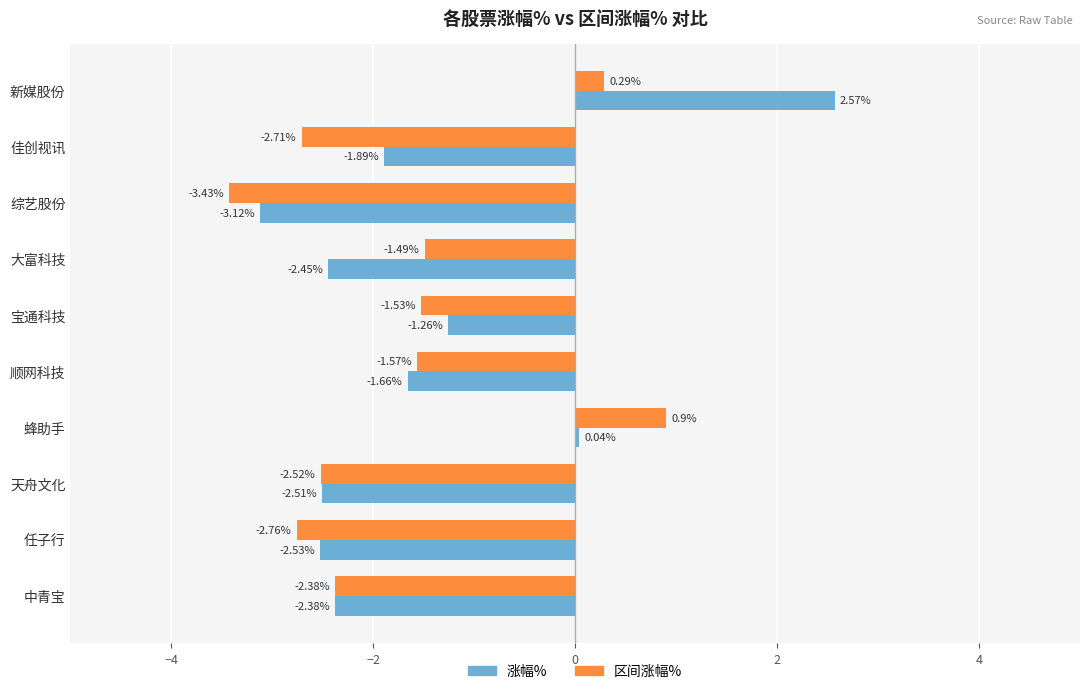

What is the difference between the maximum and second lowest values in the 区间涨幅% series?

3.7